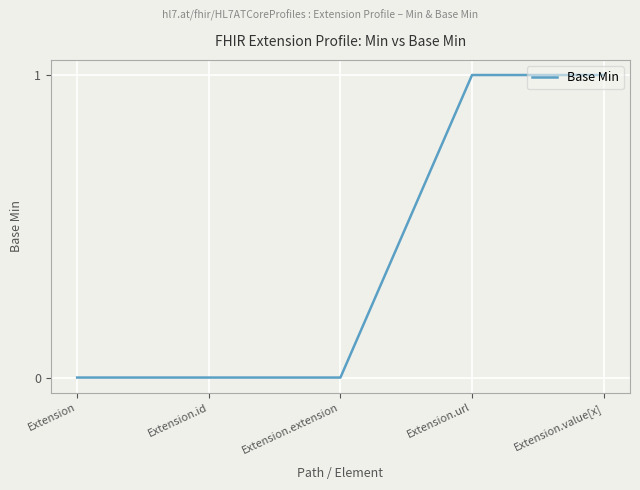

Count the number of data series in this chart.

1